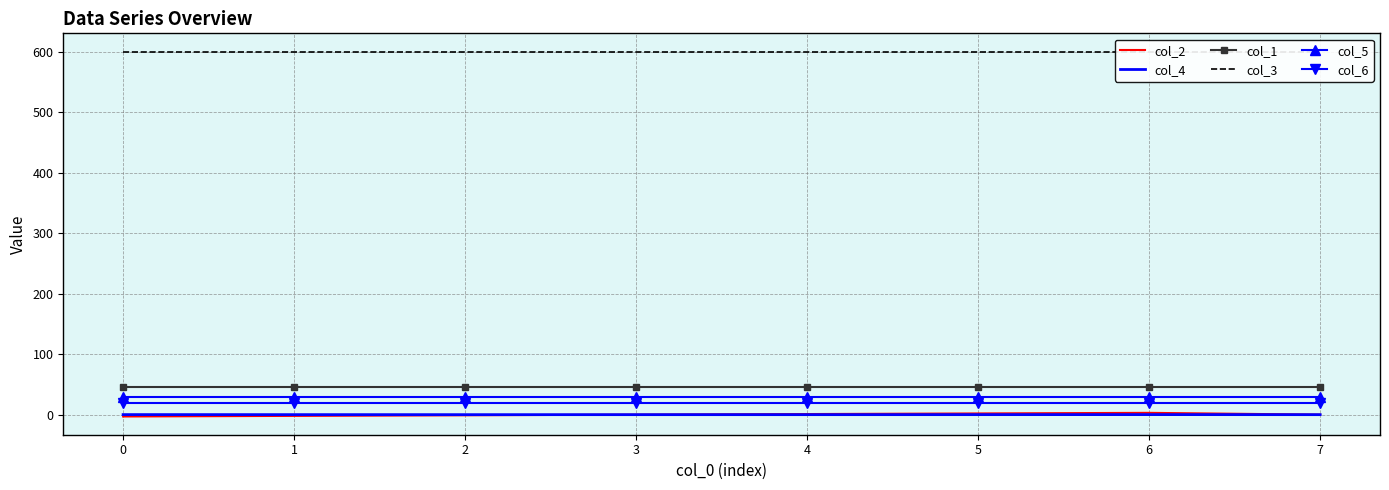

True or false: col_4 and col_1 intersect in this chart.

False